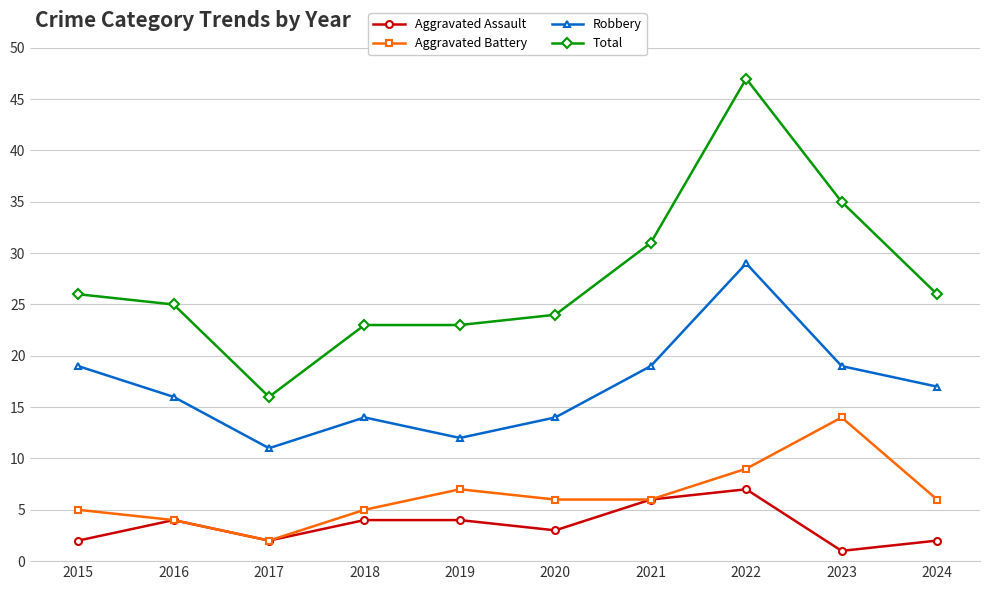

How many categories are shown in the chart?

10